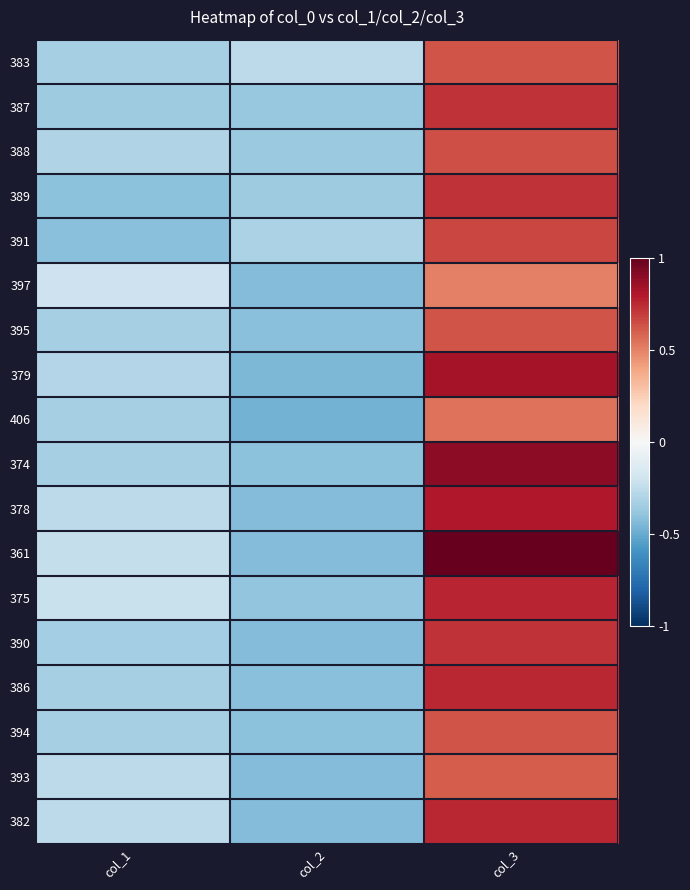

At which category is the sum across all series the highest?

col_3